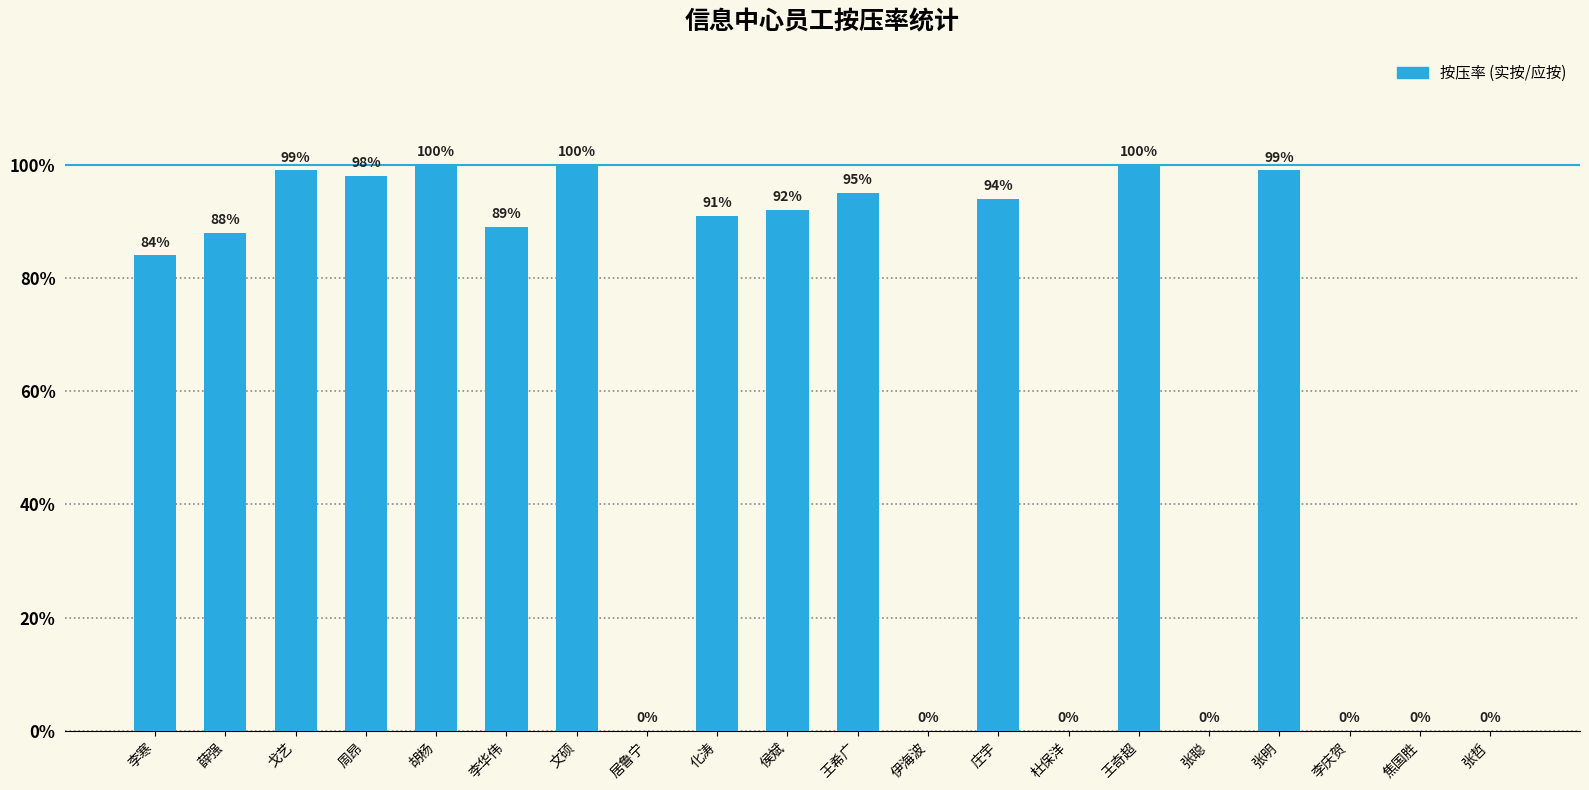

Which has a higher value, 王希广 or 庄宇?

王希广